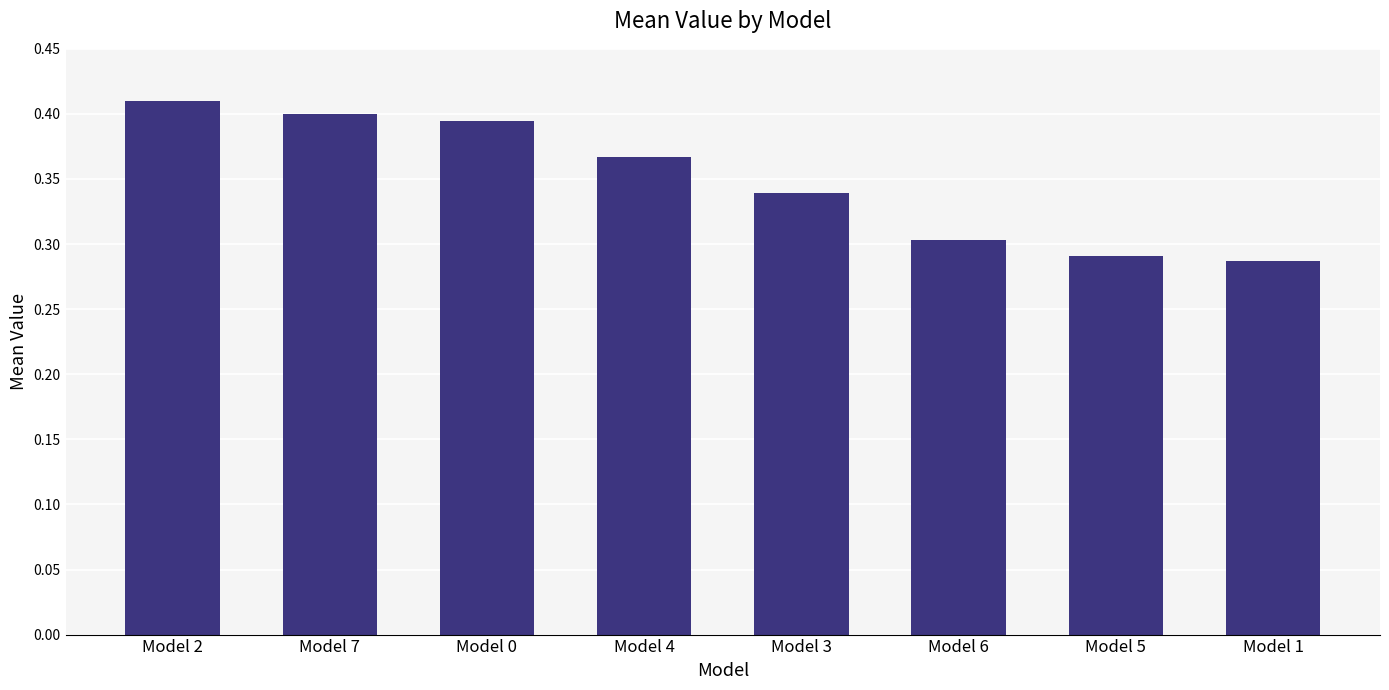

The value at Model 6 is 0.3. True or false?

True